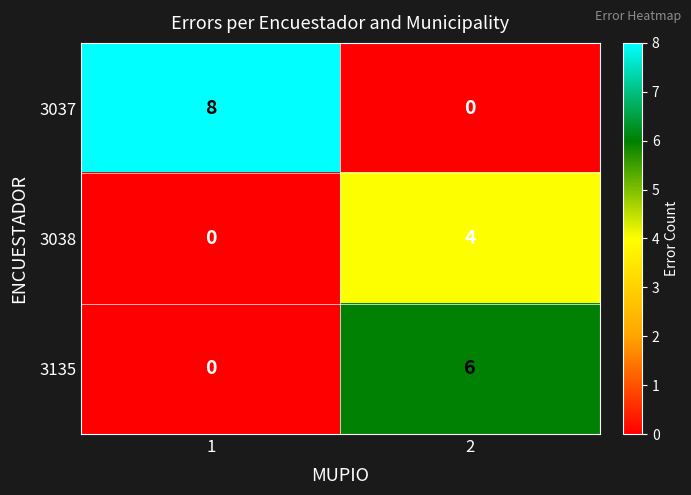

What is the sum of all 3037 values?

8